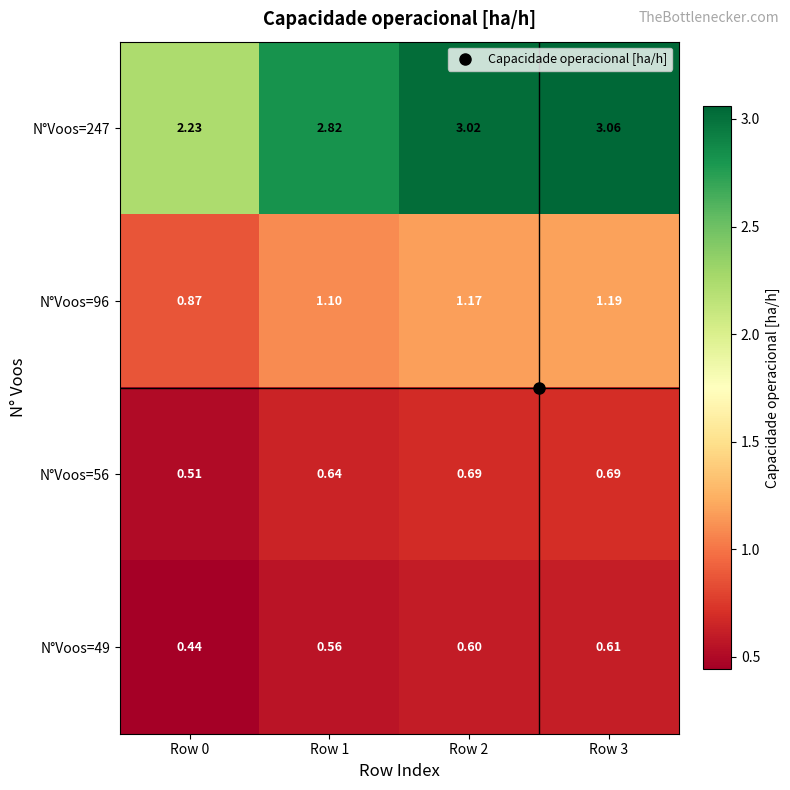

Which label corresponds to the largest value in the chart?

Row 3